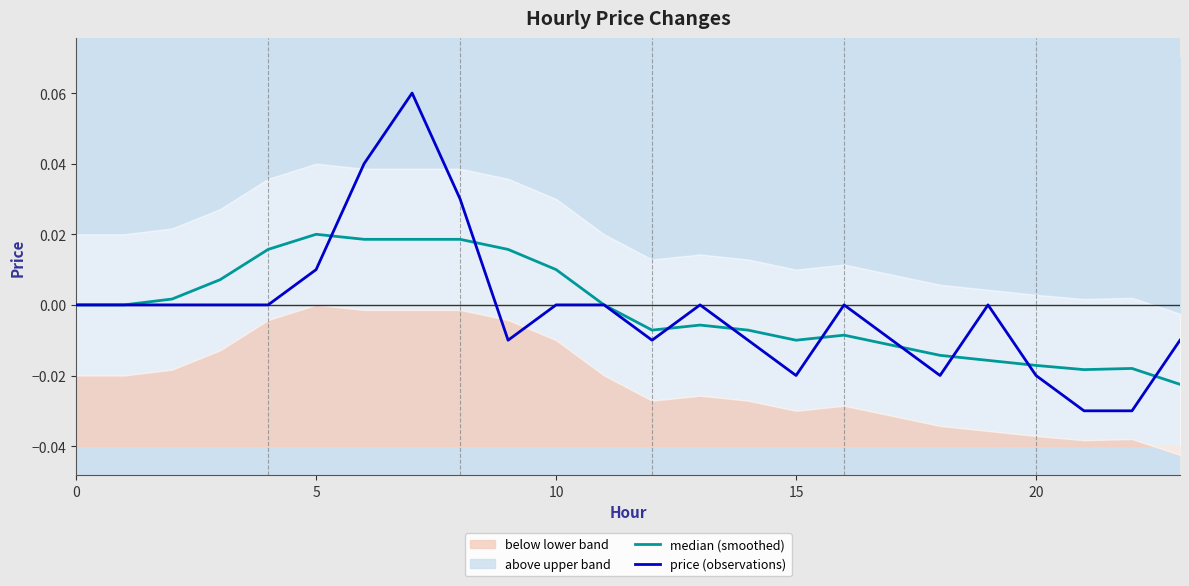

What is the maximum value shown in the chart?

0.1